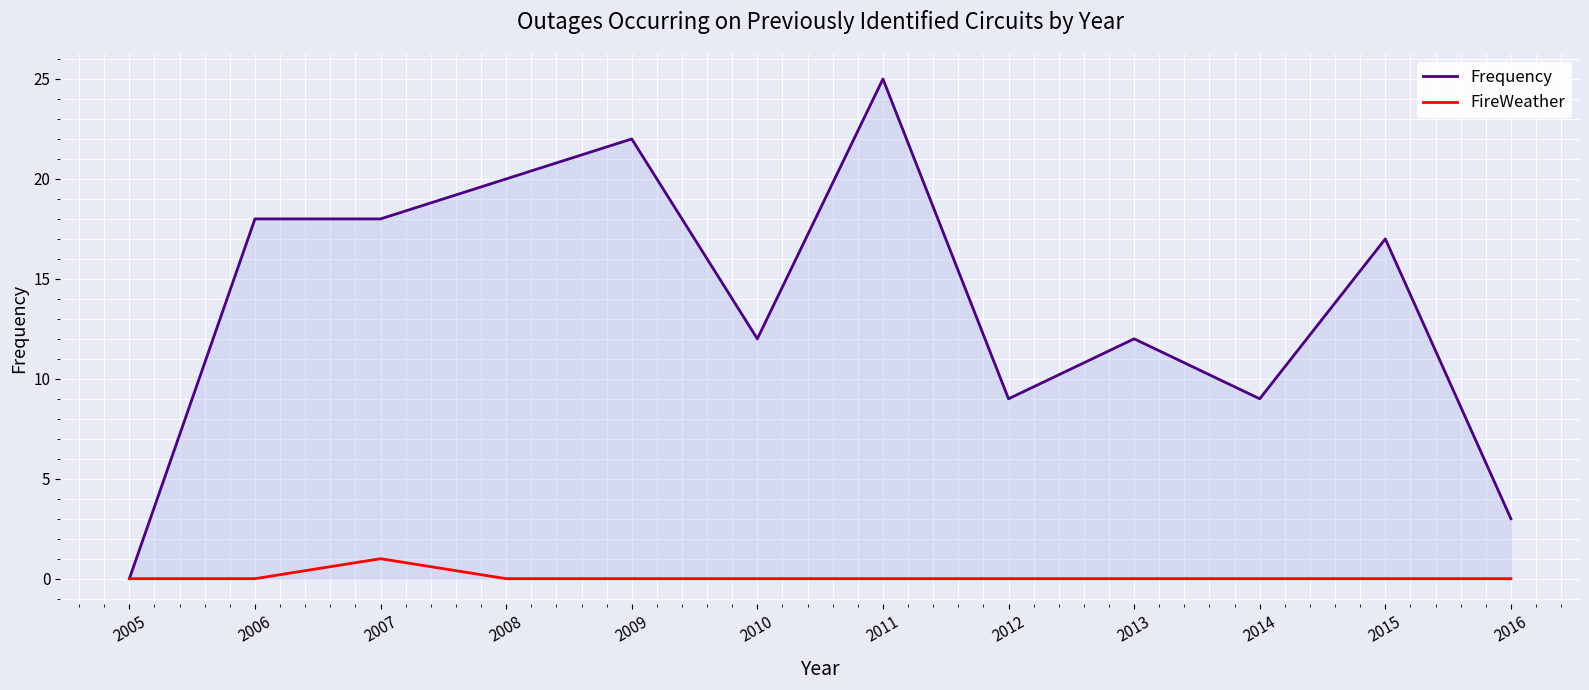

How many values in the Frequency series are below 17?

6